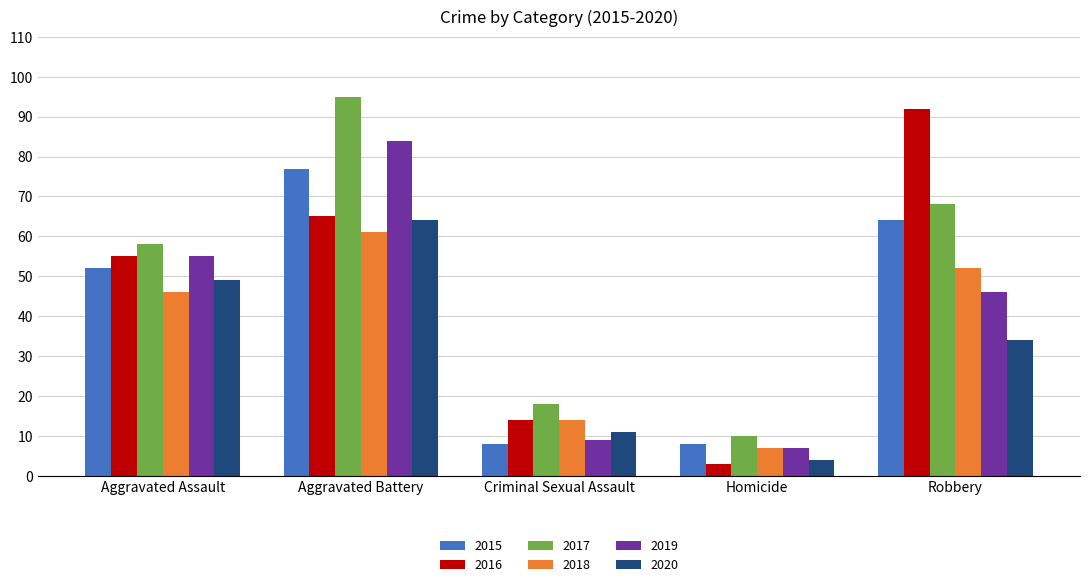

True or false: 2017 has a value of 68 at Robbery.

True